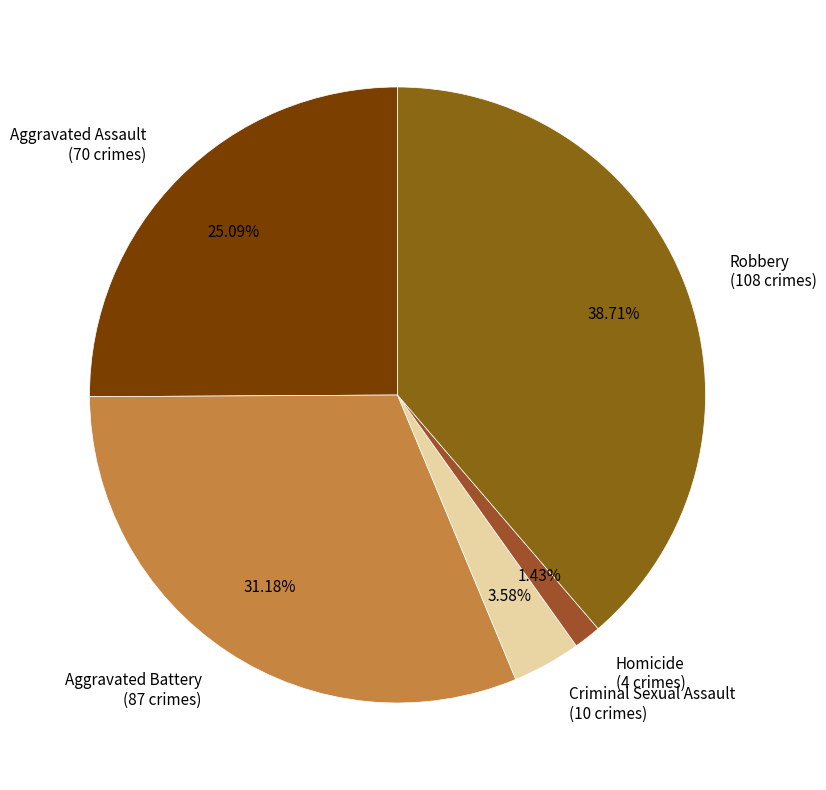

To the nearest percent, what is the combined percentage of Aggravated Battery and Aggravated Assault?

56%